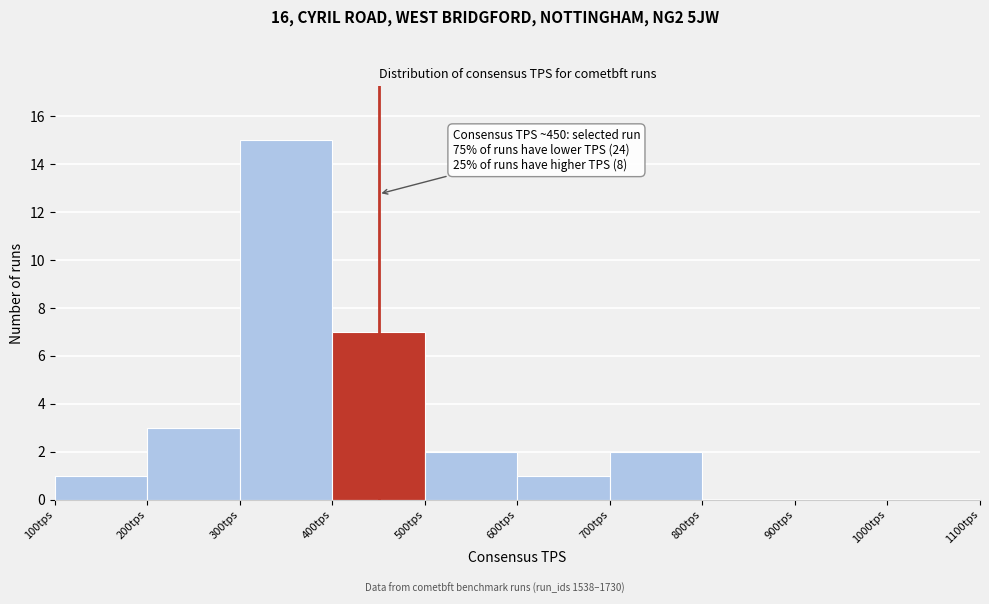

Over which range of the x-axis is the bar tallest?

300 to 400